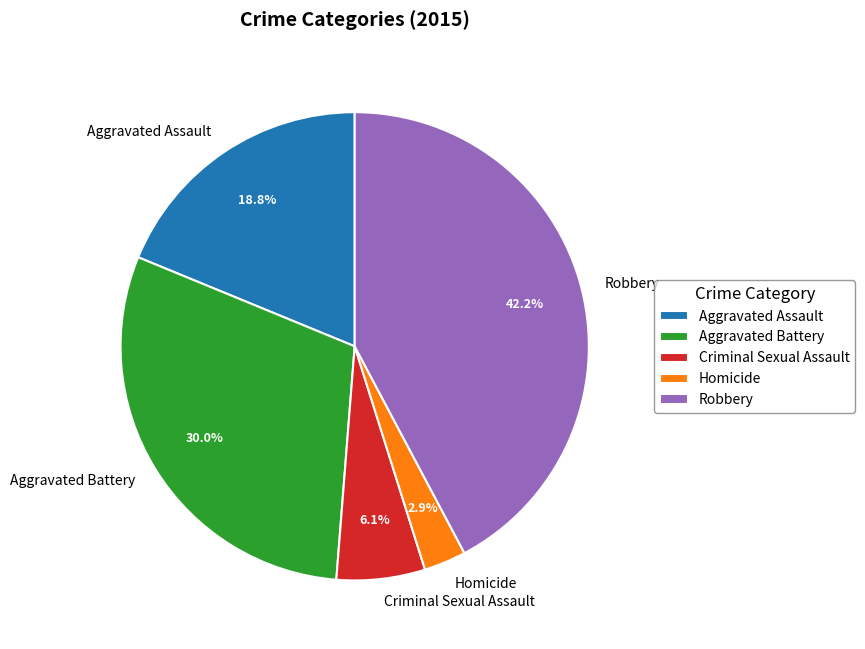

What is the total percentage of Robbery and Aggravated Battery?

72.2%